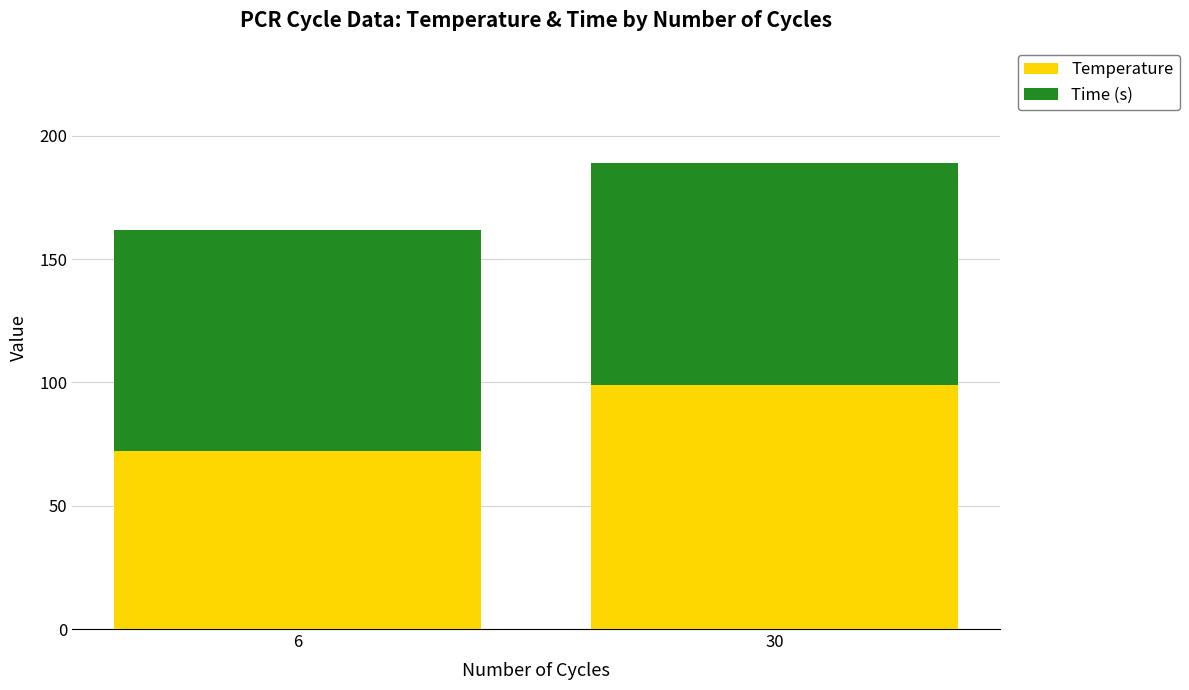

Reading left to right, list the values for the Temperature series.

6=72	30=99